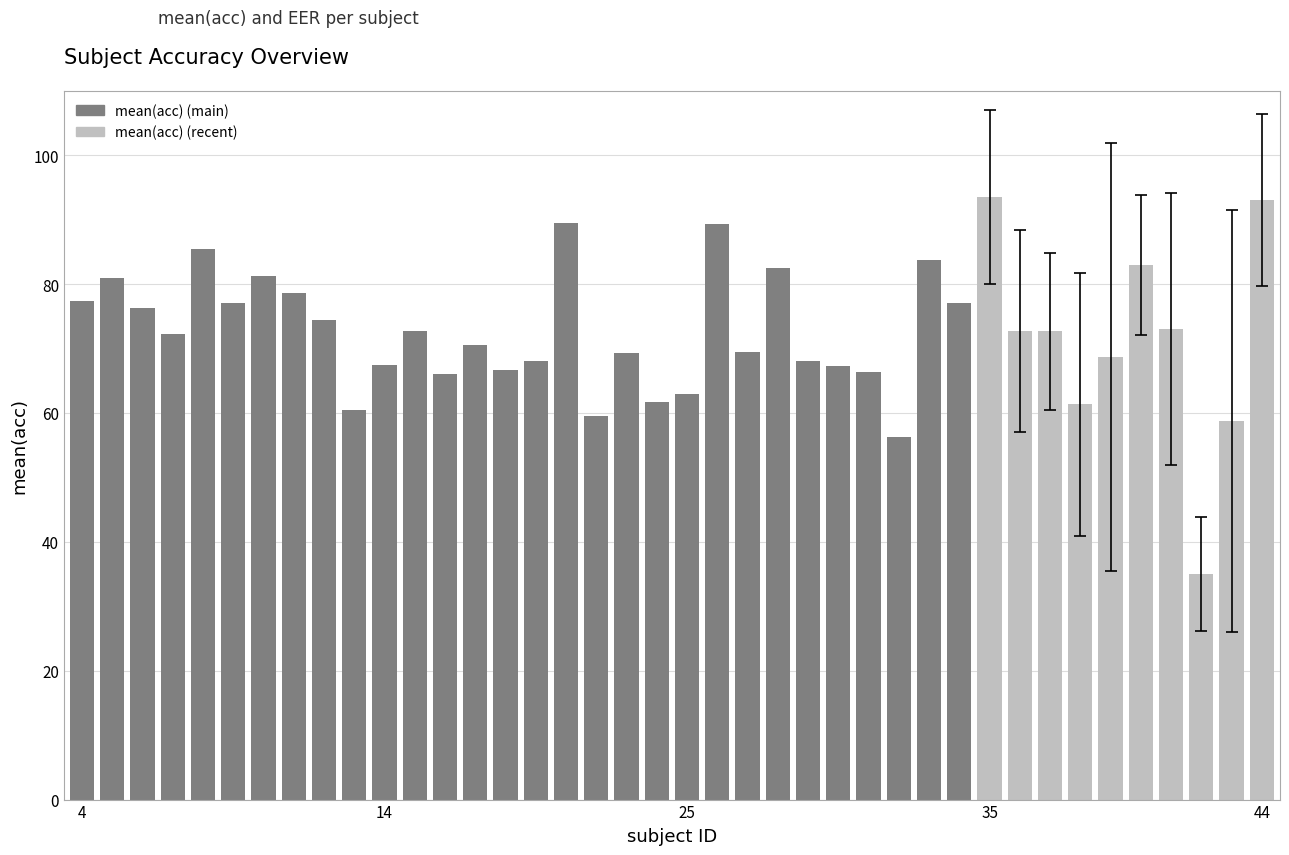

Is the value of mean(acc) at 9 greater than the value of EER at 38?

Yes